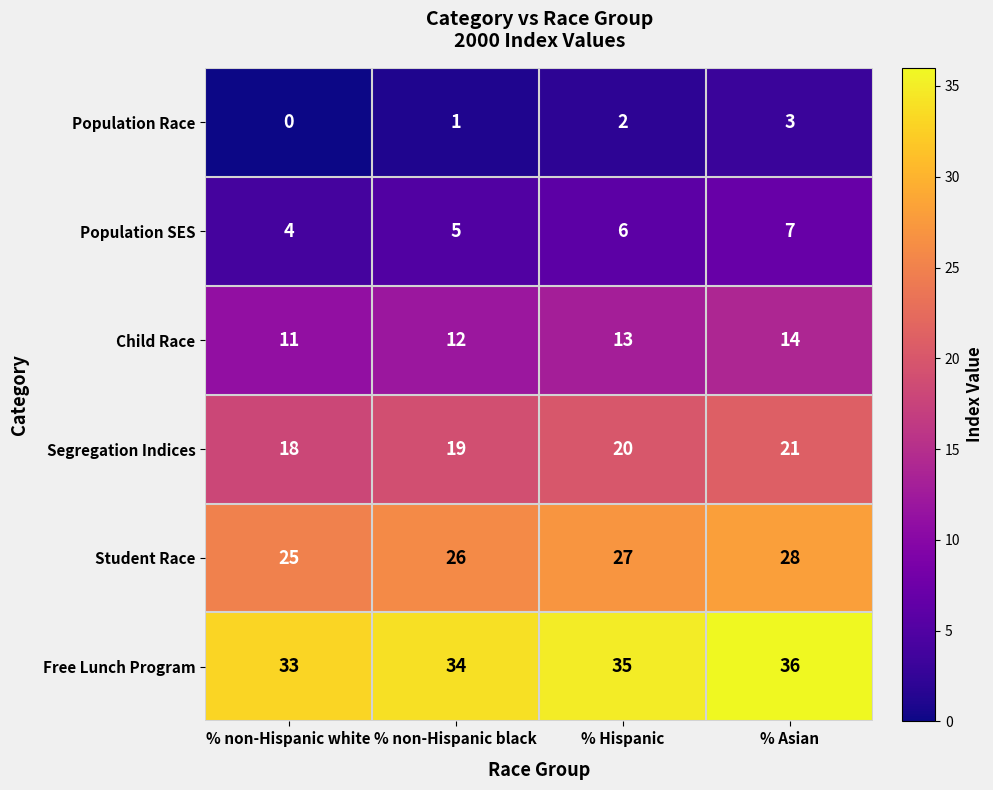

Reading left to right, extract all data points from this chart.

Population Race: 0	1	2	3
Population SES: 4	5	6	7
Child Race: 11	12	13	14
Segregation Indices: 18	19	20	21
Student Race: 25	26	27	28
Free Lunch Program: 33	34	35	36